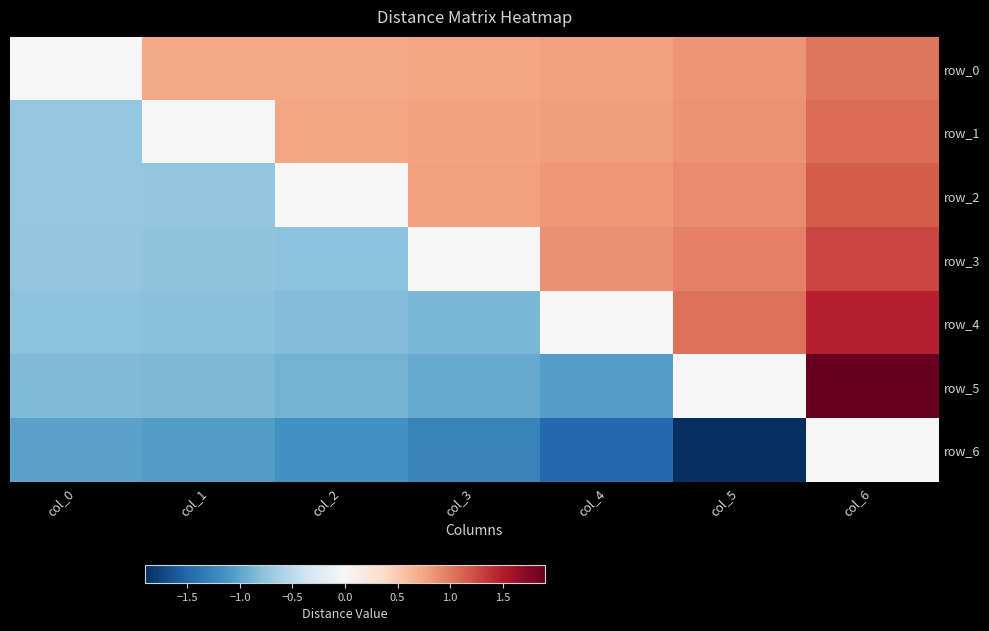

What is the total value across all series at col_3?

-0.8